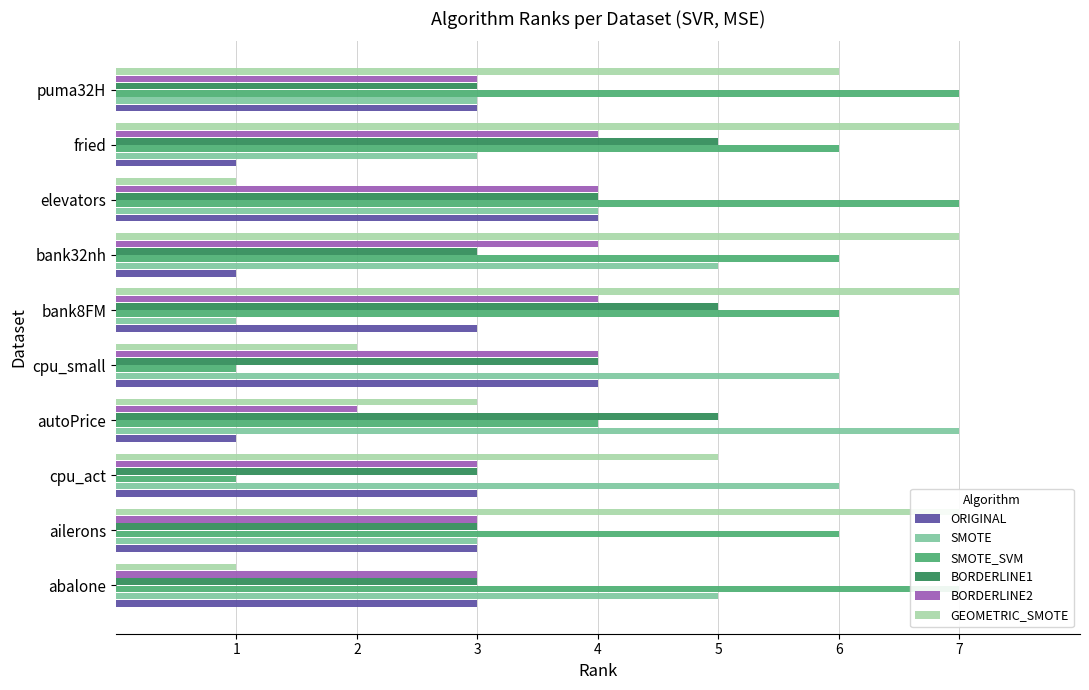

Rank the series by their maximum value, from lowest to highest.

ORIGINAL, BORDERLINE2, BORDERLINE1, SMOTE, SMOTE_SVM, GEOMETRIC_SMOTE